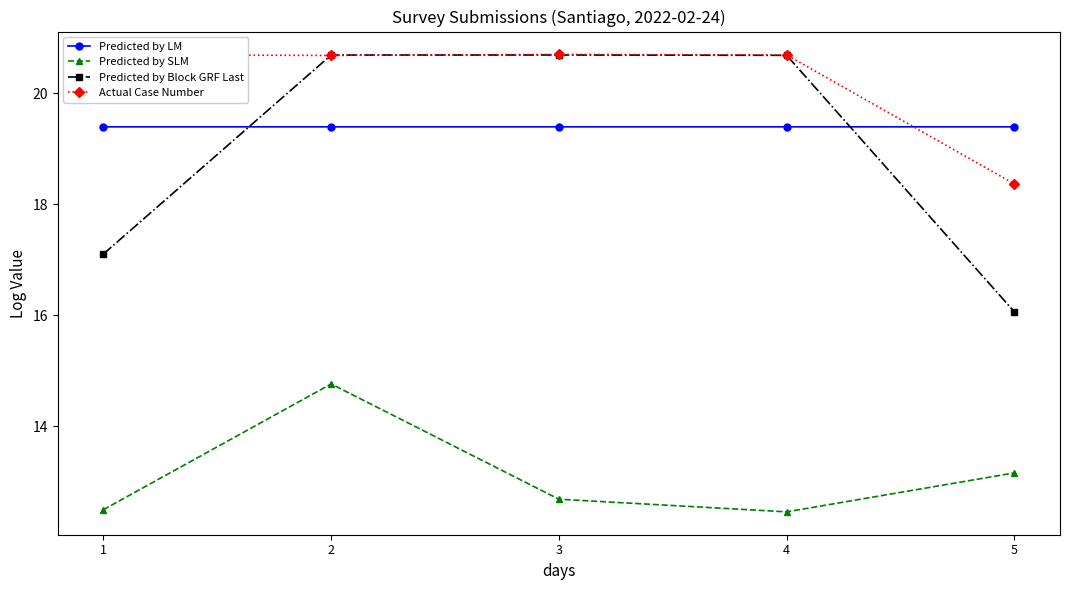

At how many categories does at least one series exceed 19?

5